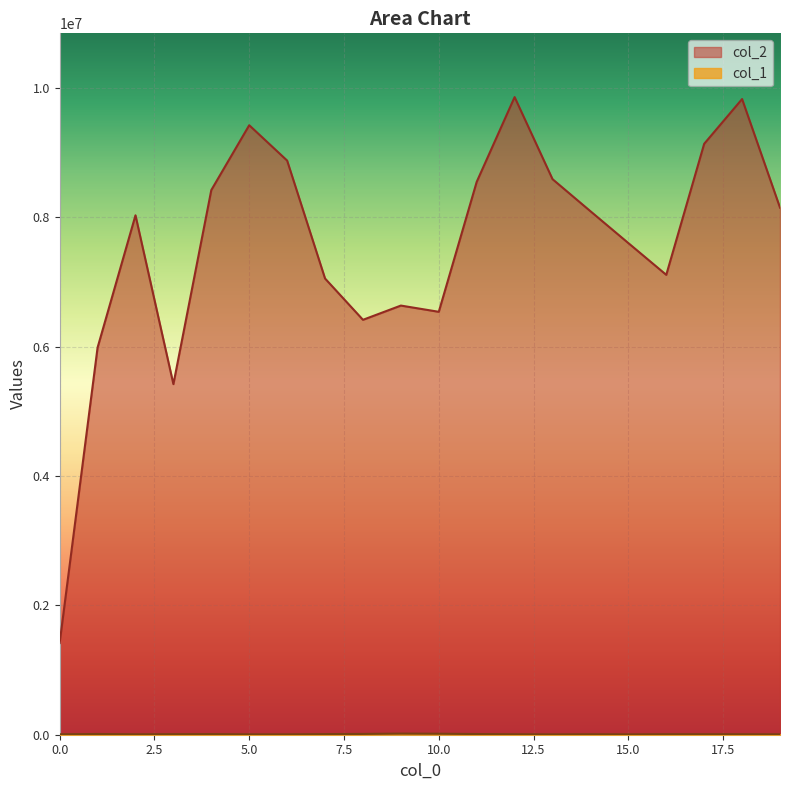

What is the sum of all col_2 values?

151120094